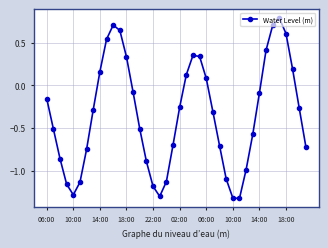

What is the sum of all values?

-13.6